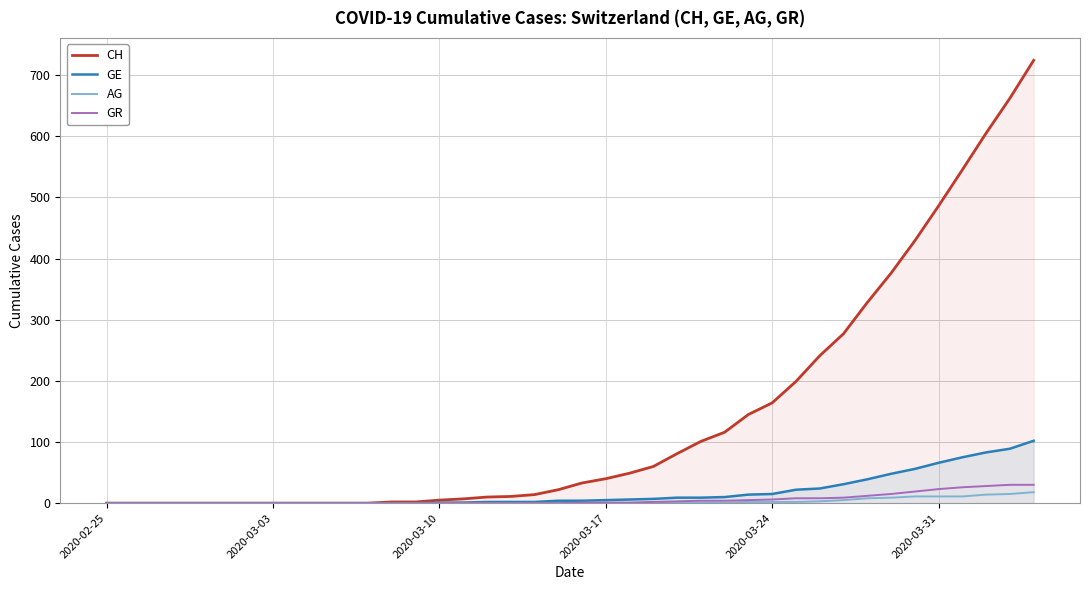

How many data points in GE are less than 4?

19